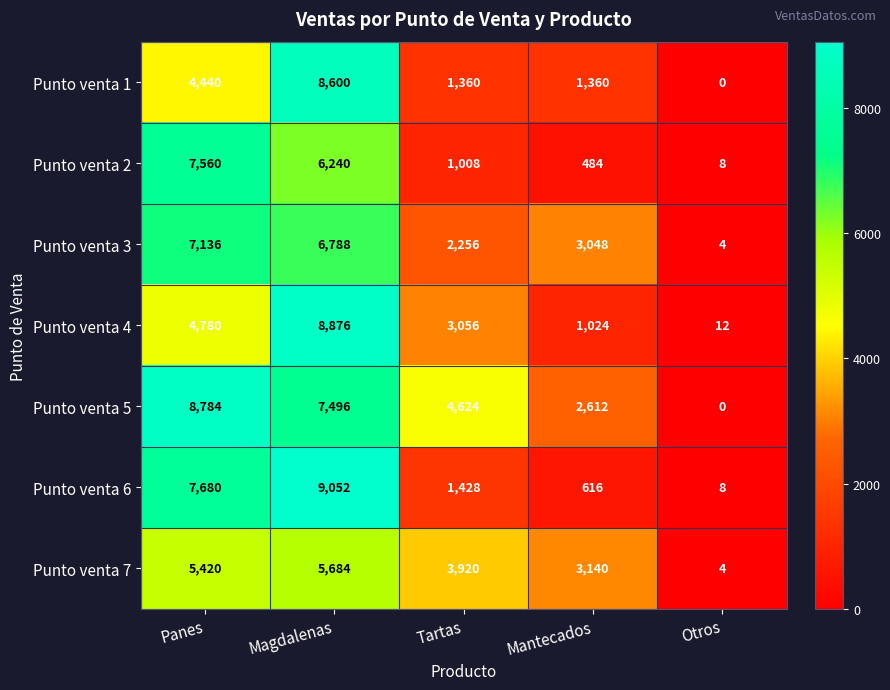

Is it true that Punto venta 4 equals 4 at Otros?

False